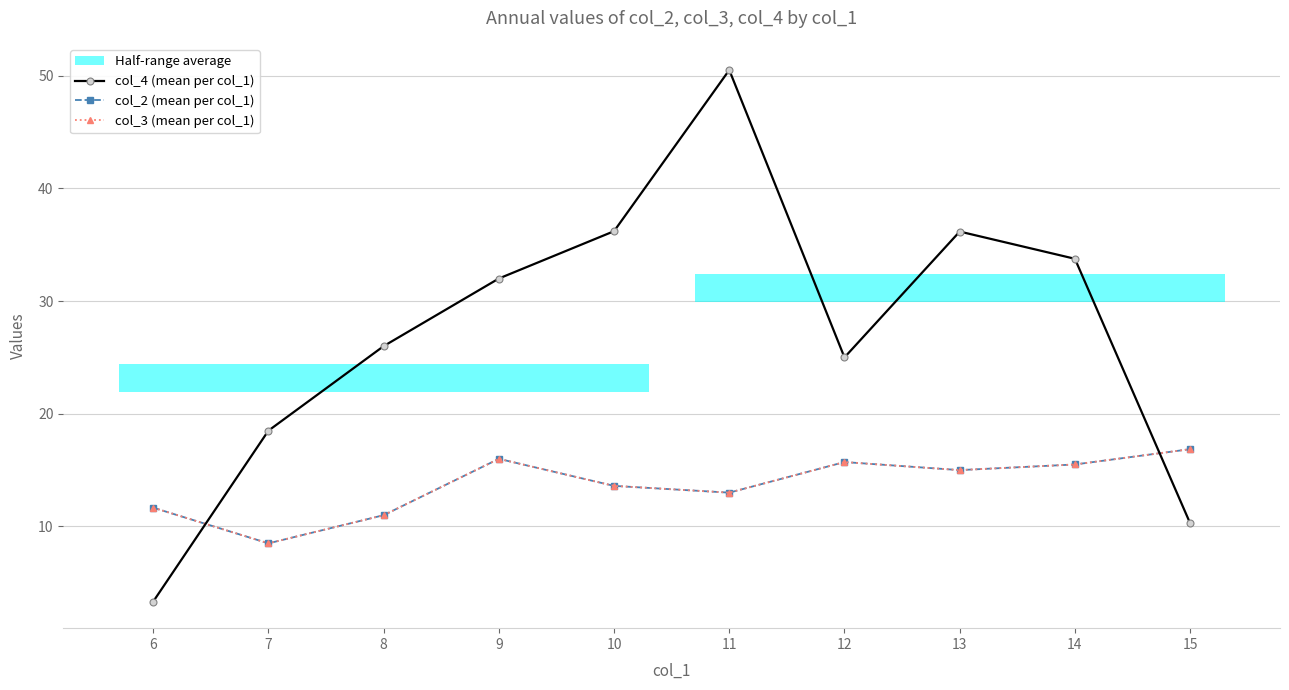

True or false: col_2 (mean per col_1) and col_3 (mean per col_1) intersect in this chart.

False